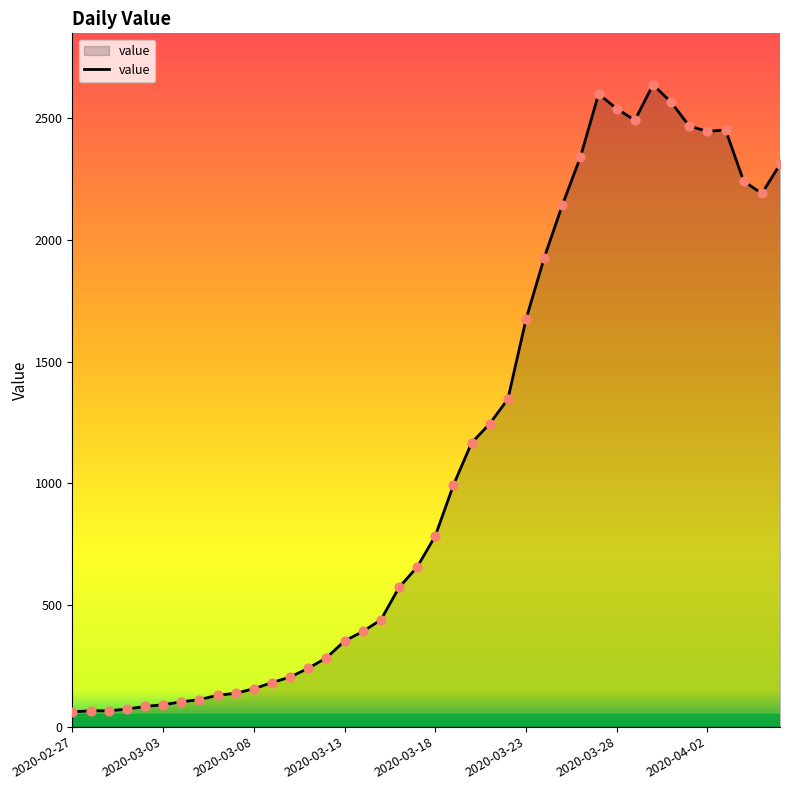

What is the difference between the maximum and minimum values?

2577